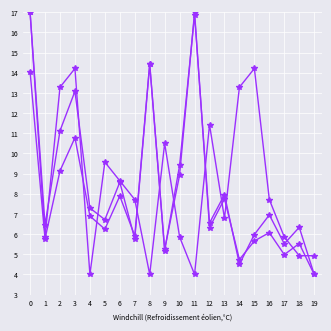

Does the chart have visible grid lines?

Yes